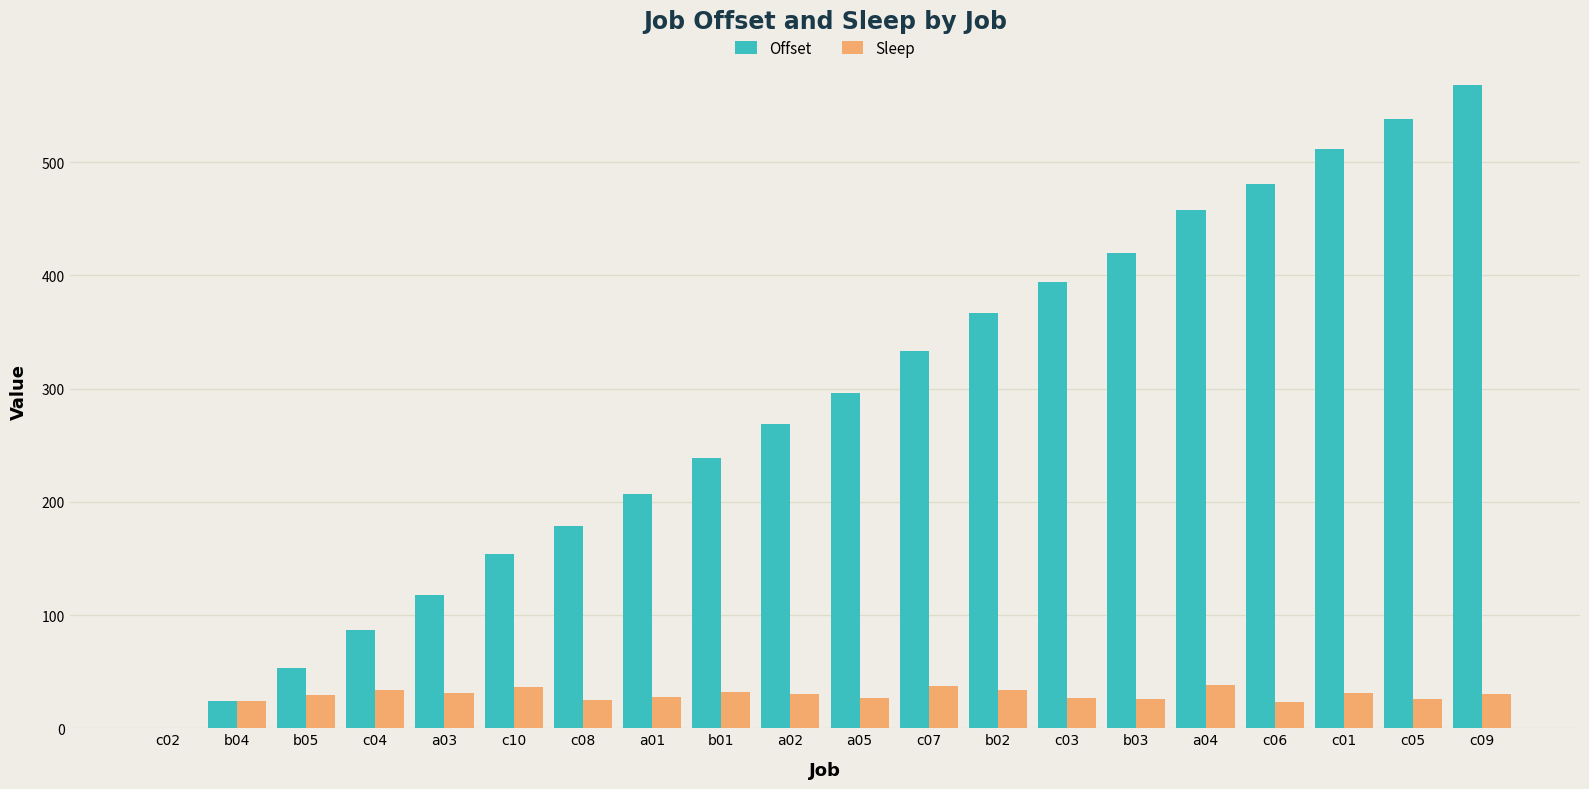

Which series changed the most between c02 and c01?

Offset